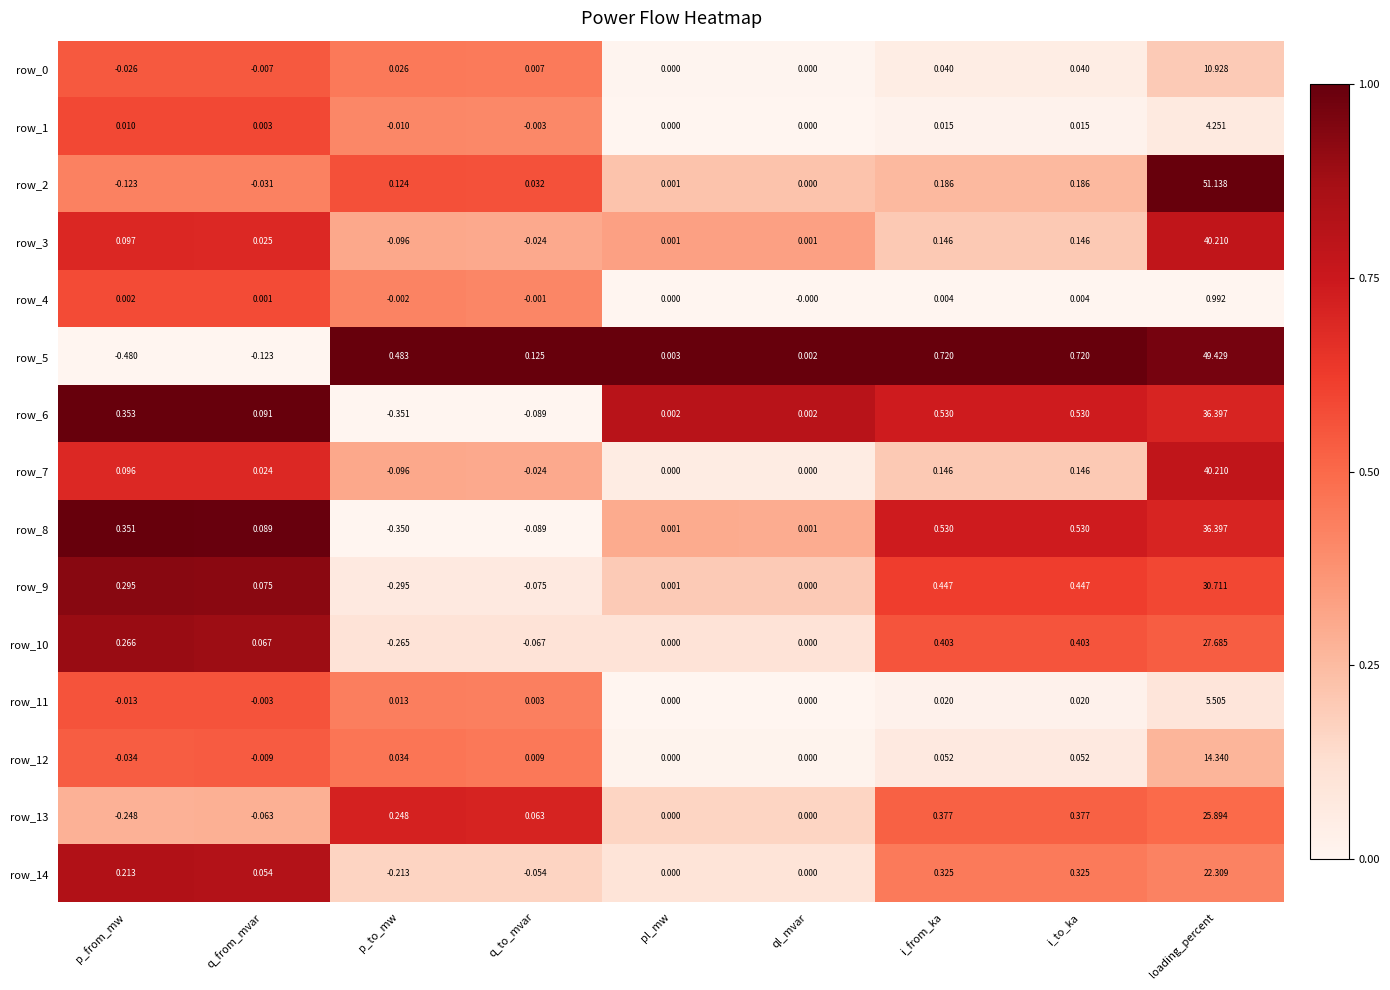

At which category does the chart reach its minimum across all series?

p_from_mw